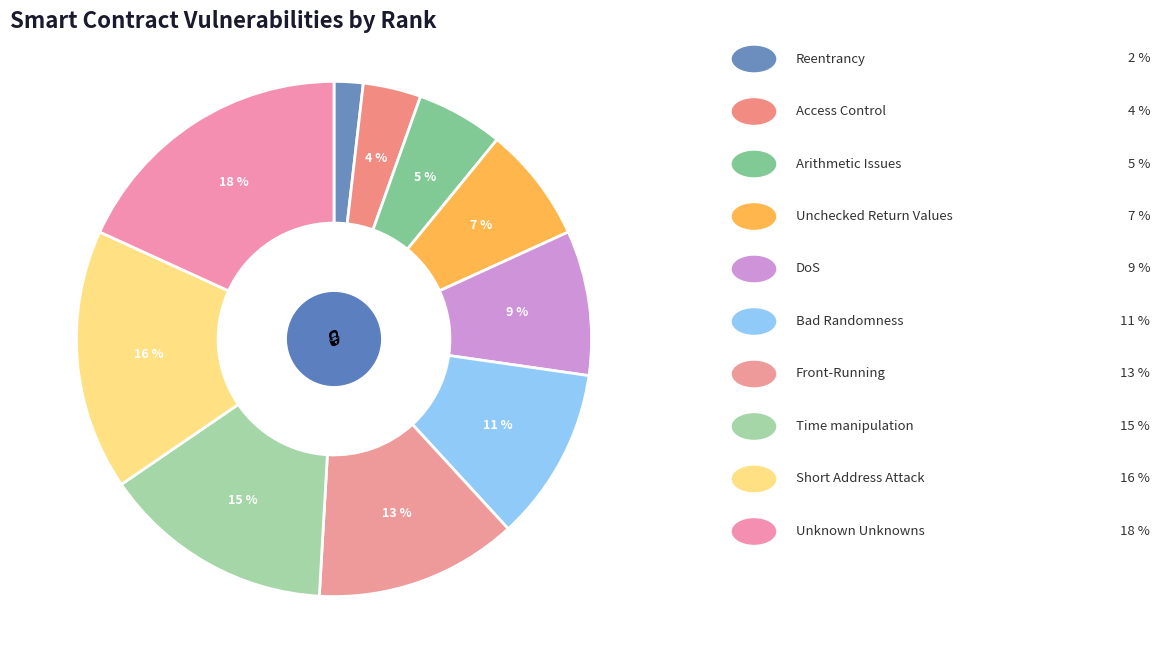

Rank the categories by value from lowest to highest.

Reentrancy, Access Control, Arithmetic Issues, Unchecked Return Values, DoS, Bad Randomness, Front-Running, Time manipulation, Short Address Attack, Unknown Unknowns